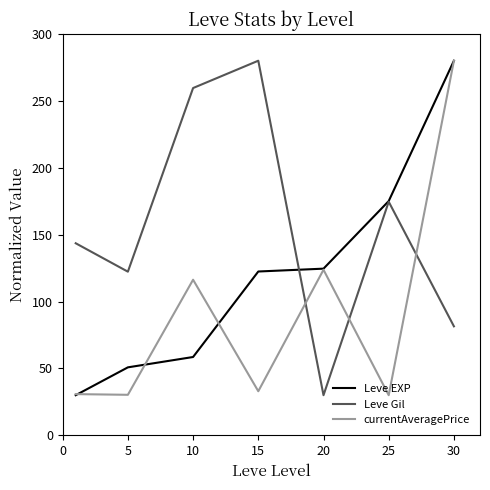

What is the maximum value for Leve Gil?

280.0